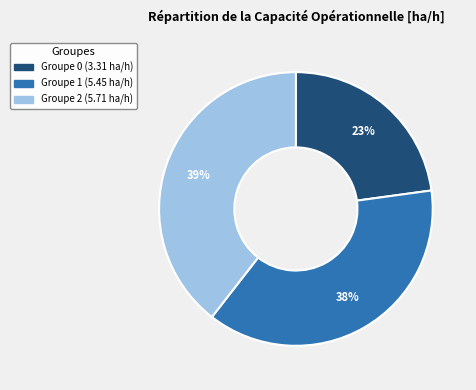

Does any single category account for the majority?

No